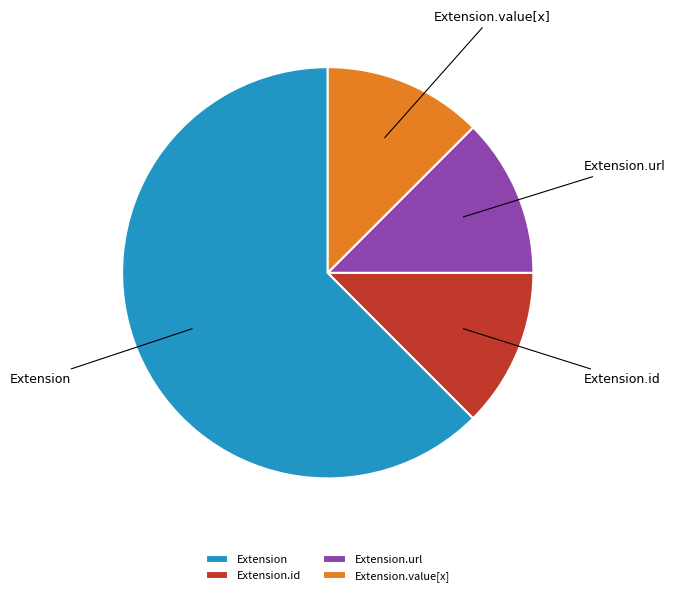

True or false: Extension.id accounts for 12% of the total.

True